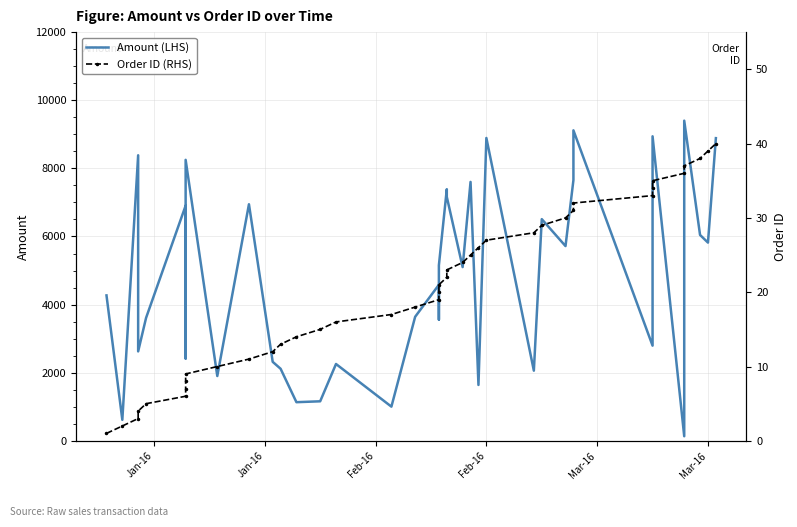

How many data points does each series have?

40